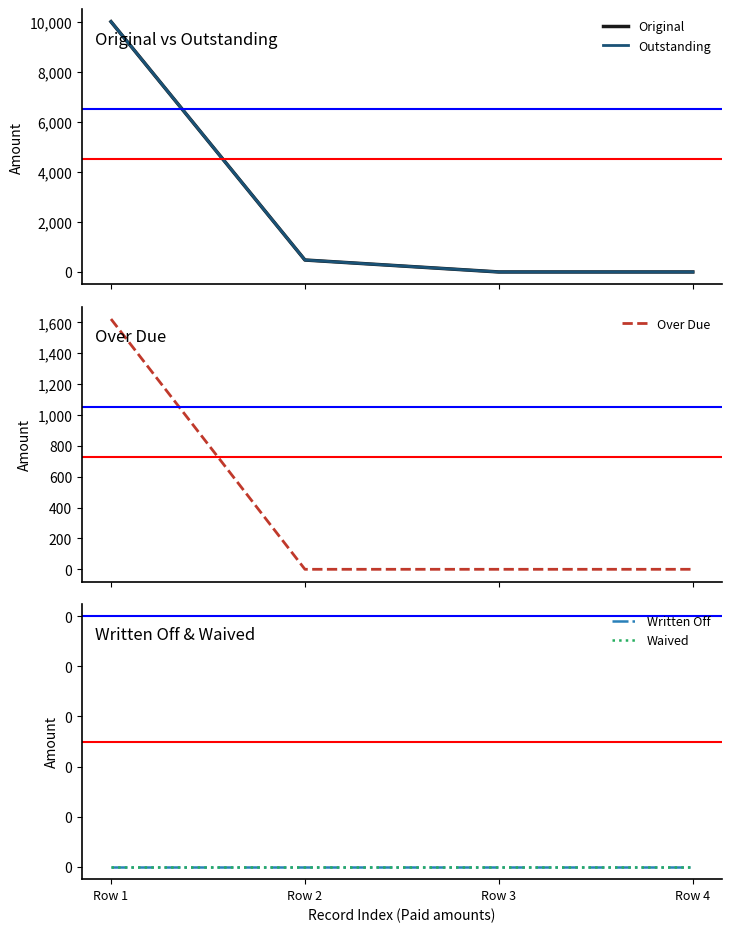

How many values in the Outstanding series are below 477?

2